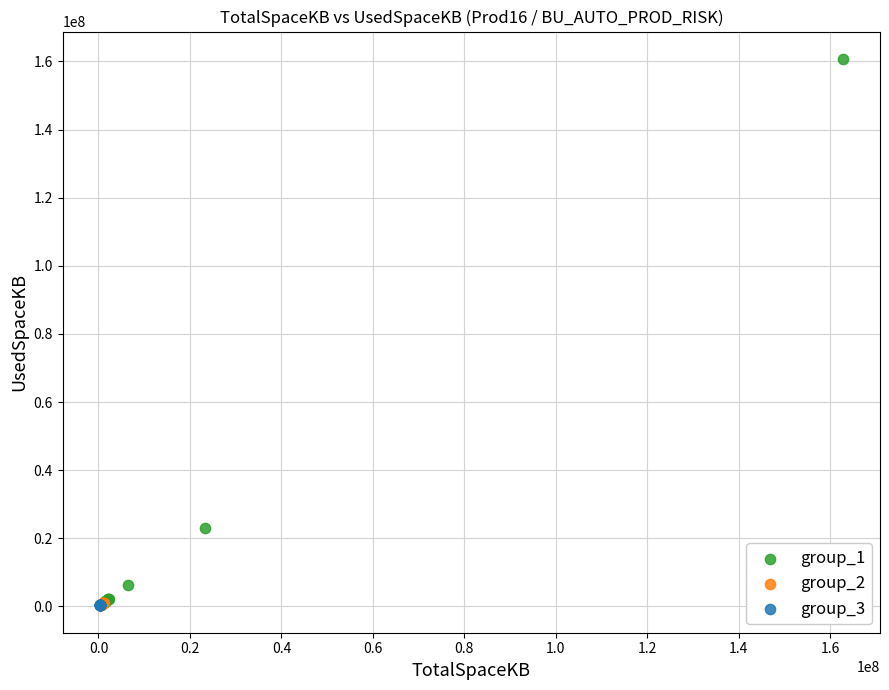

Which series reaches the maximum Y coordinate?

group_1